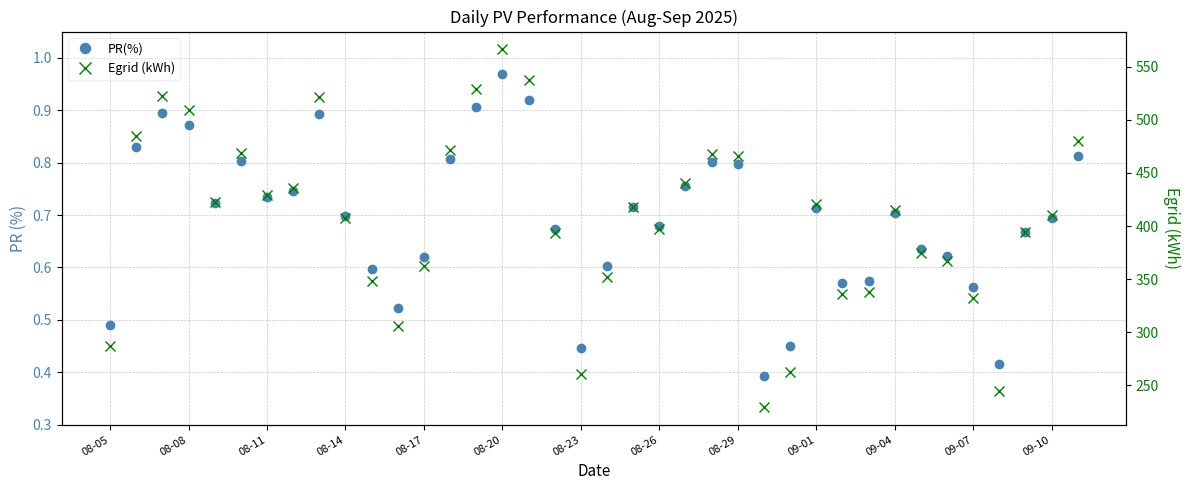

Which series changed the most between 14 and 23?

Egrid (kWh)